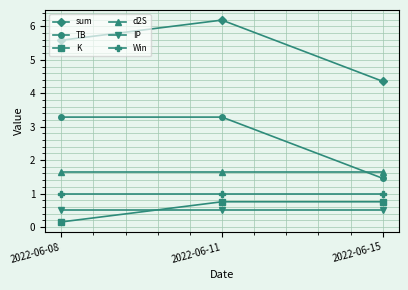

Does the chart display data point markers on the line(s)?

Yes